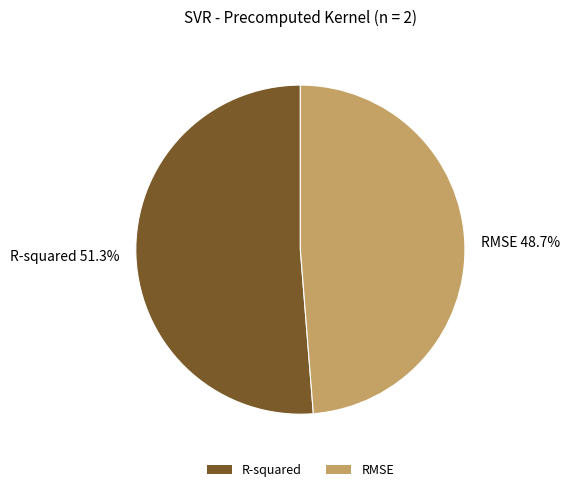

What is the smallest slice in the pie chart?

RMSE